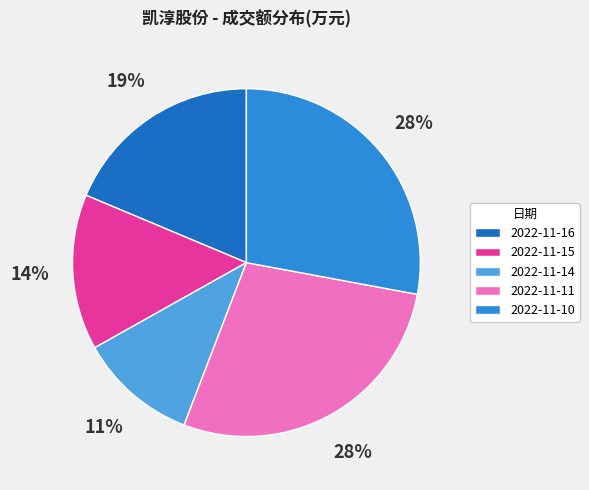

What is the ratio of the value at 2022-11-11 to the value at 2022-11-14?

2.5